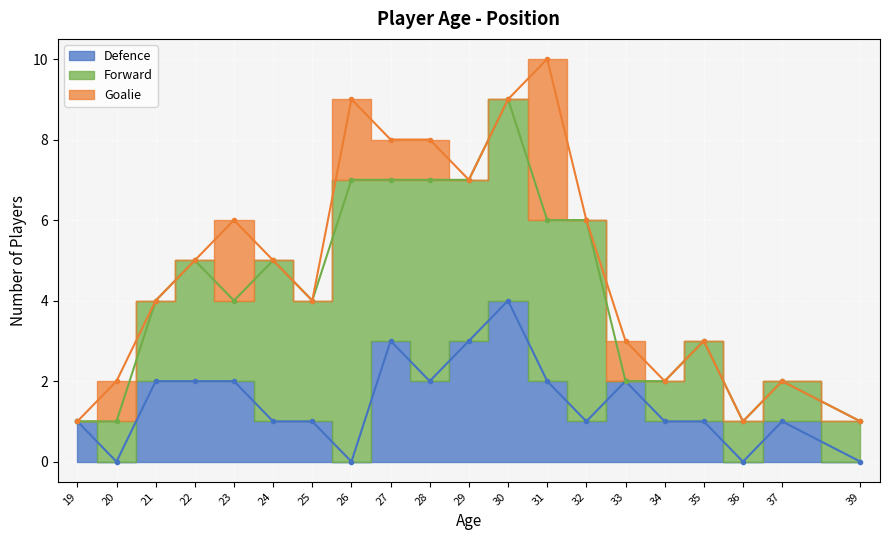

How many positive values does the Defence series have?

16